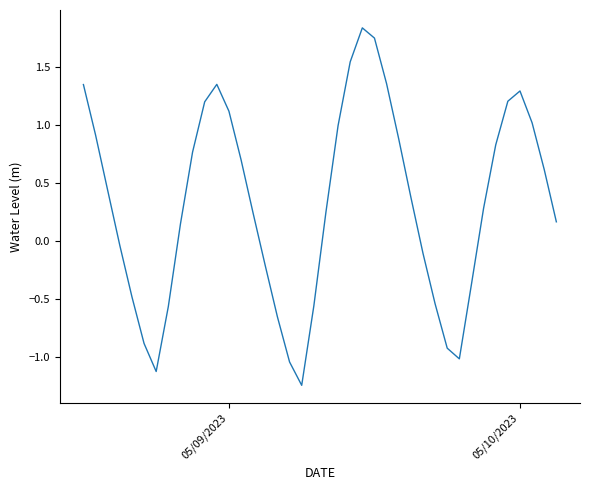

What is the greatest value displayed?

1.8